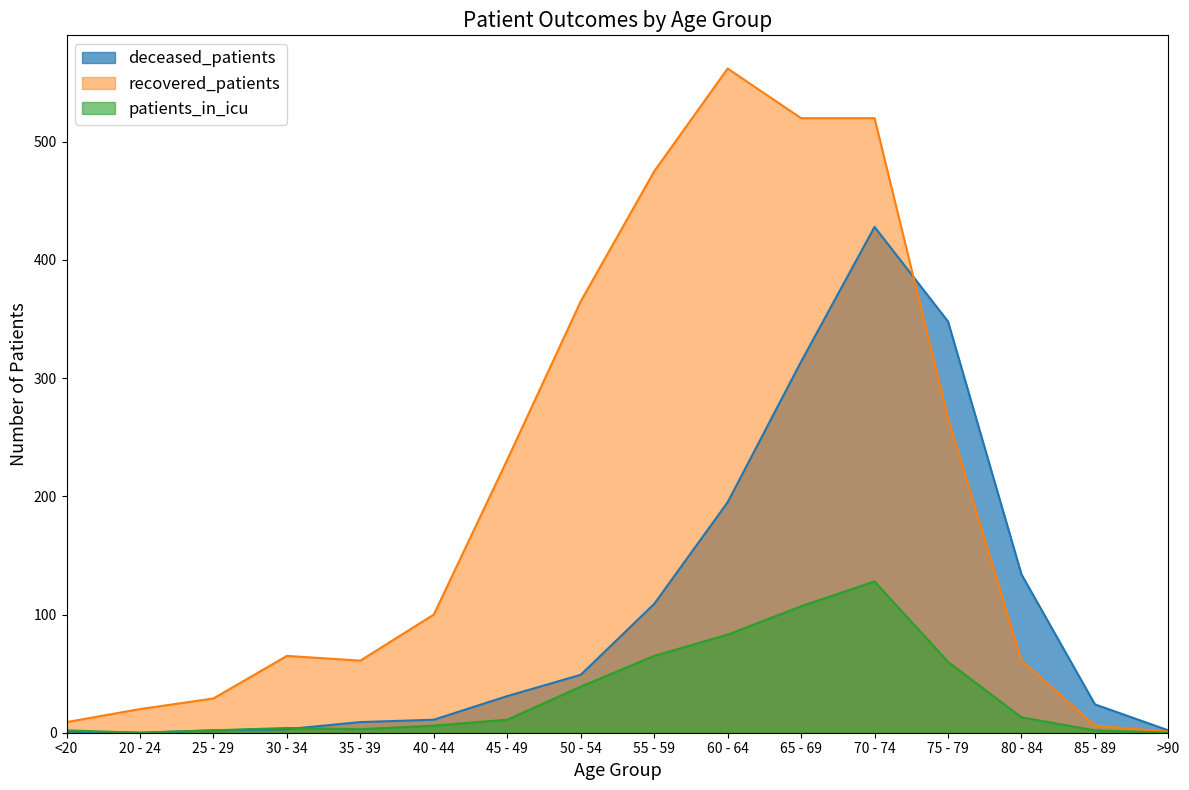

How many distinct data groups are displayed?

3